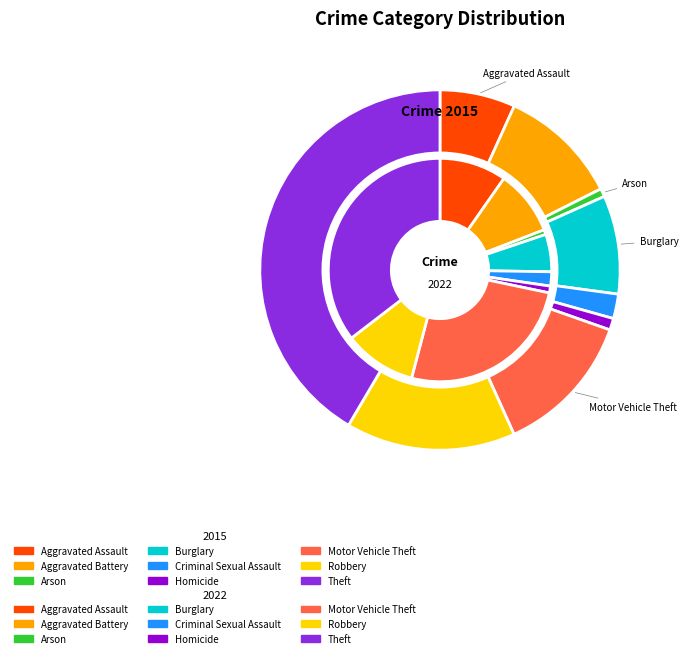

To the nearest percent, what is the difference between the largest and smallest slice percentages?

41%